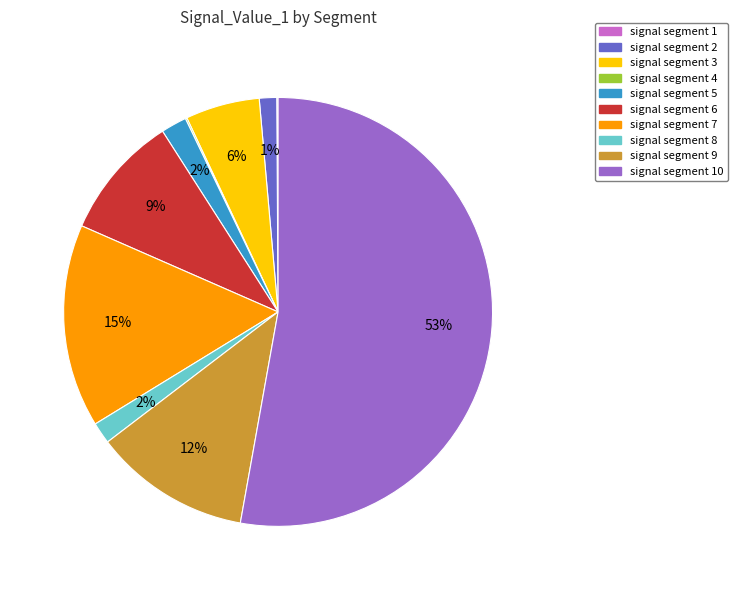

Is there any slice that represents more than half of the pie?

Yes